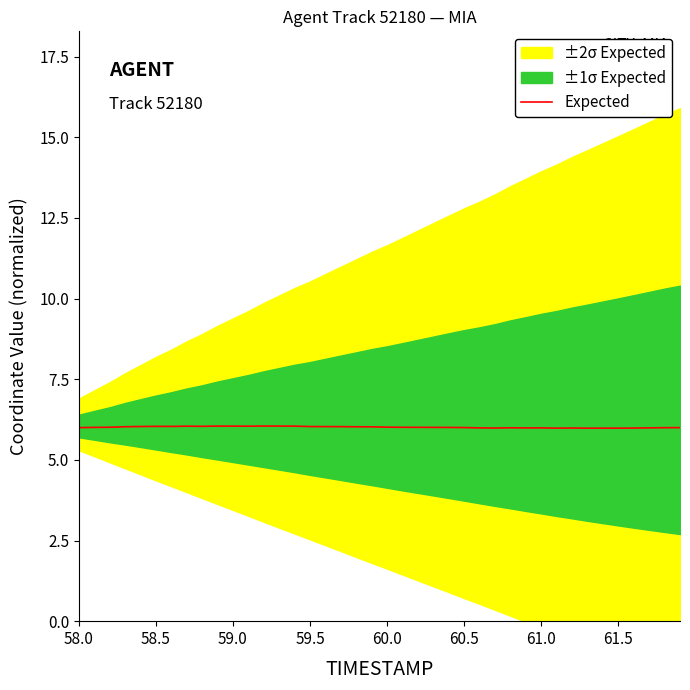

What is the lowest value of the Expected series?

6.0